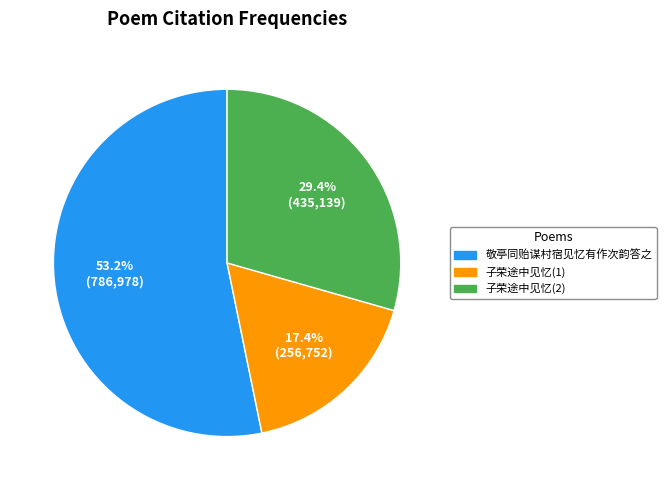

Which has a higher value, 子荣途中见忆(1) or 敬亭同贻谋村宿见忆有作次韵答之?

敬亭同贻谋村宿见忆有作次韵答之